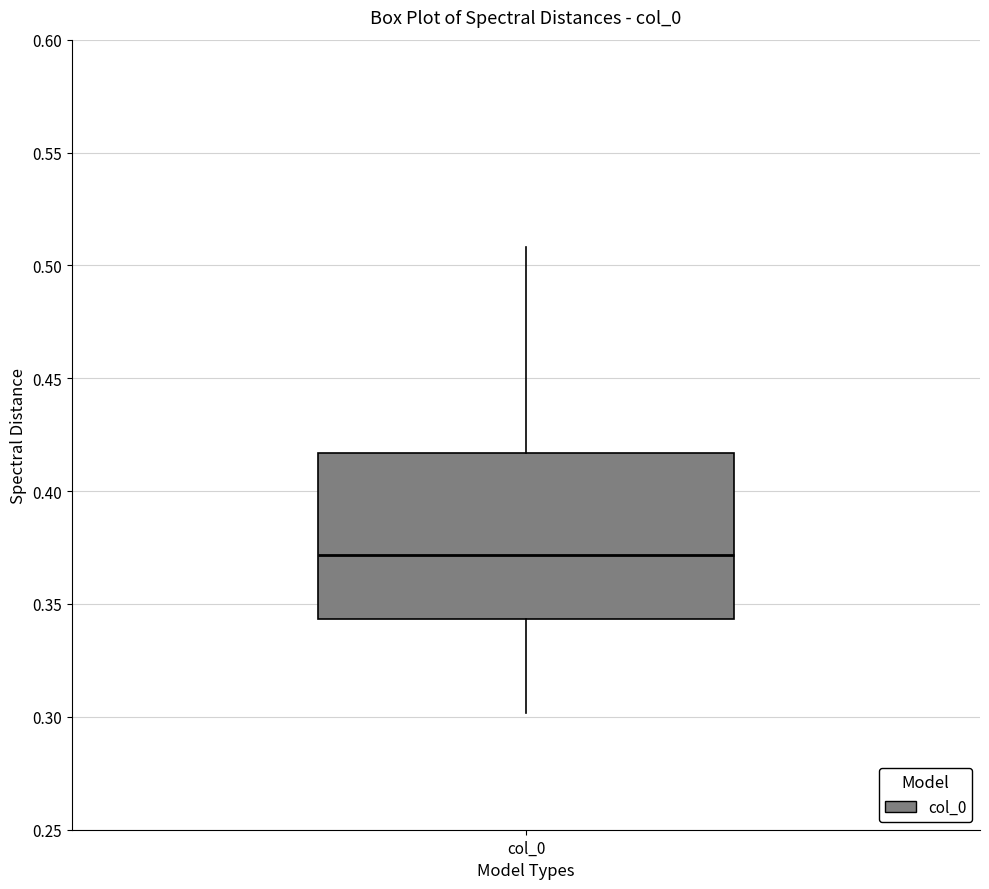

Where does the upper whisker of the box for col_0 end on the y-axis? The values are not printed on the chart, so give them approximately, as read against the axis.

0.510